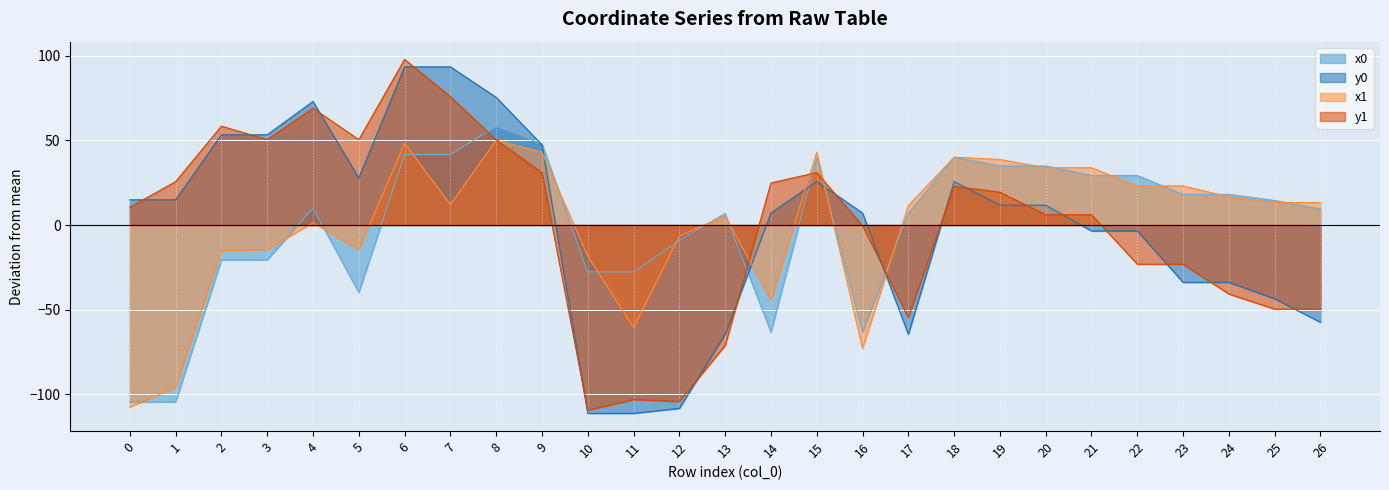

Which series changed the most between 17 and 26?

y0